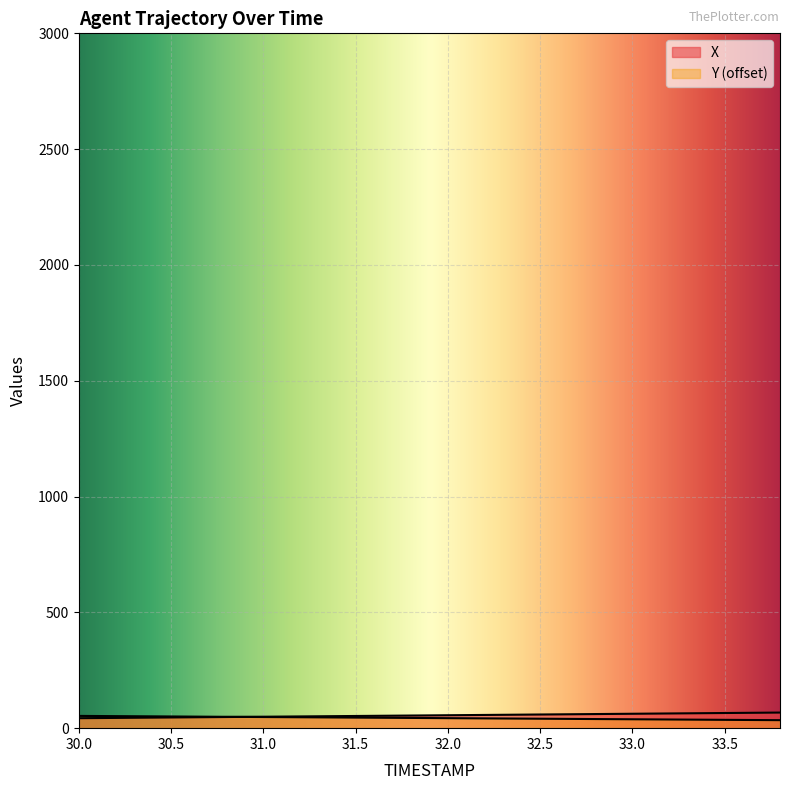

What is the average value of the Y series?

43.7